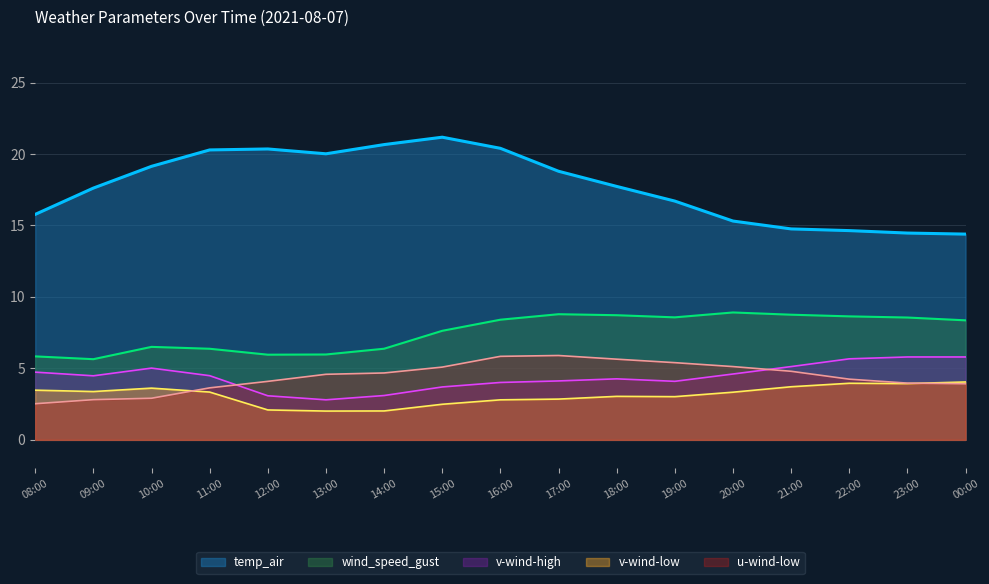

Which series changed the most between 14:00 and 20:00?

temp_air